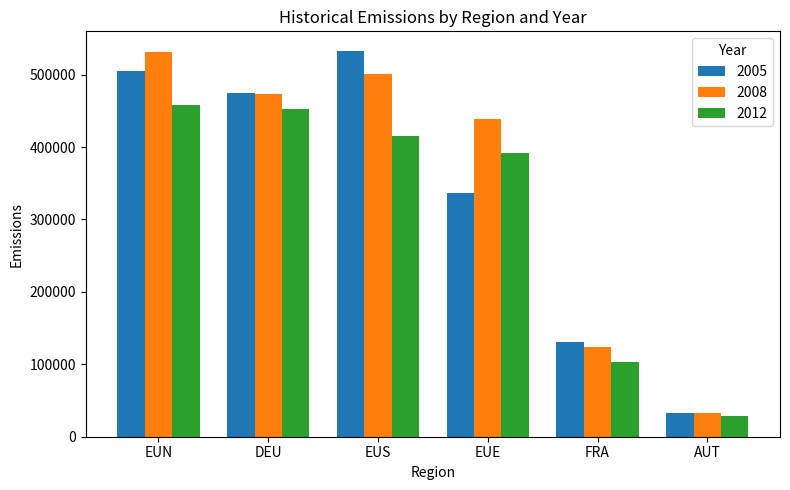

How many bars are there in total?

18